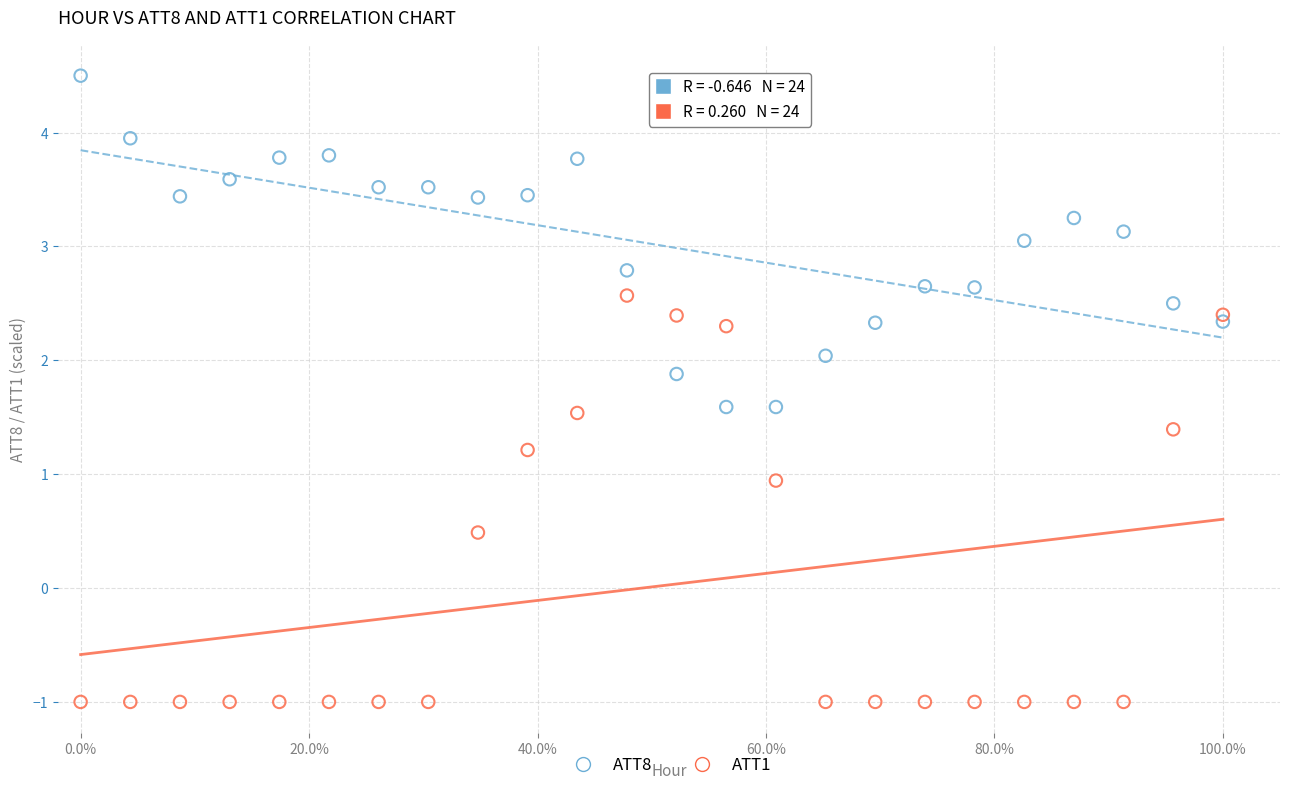

What is the X range (max minus min) for the scatter plot?

1.0